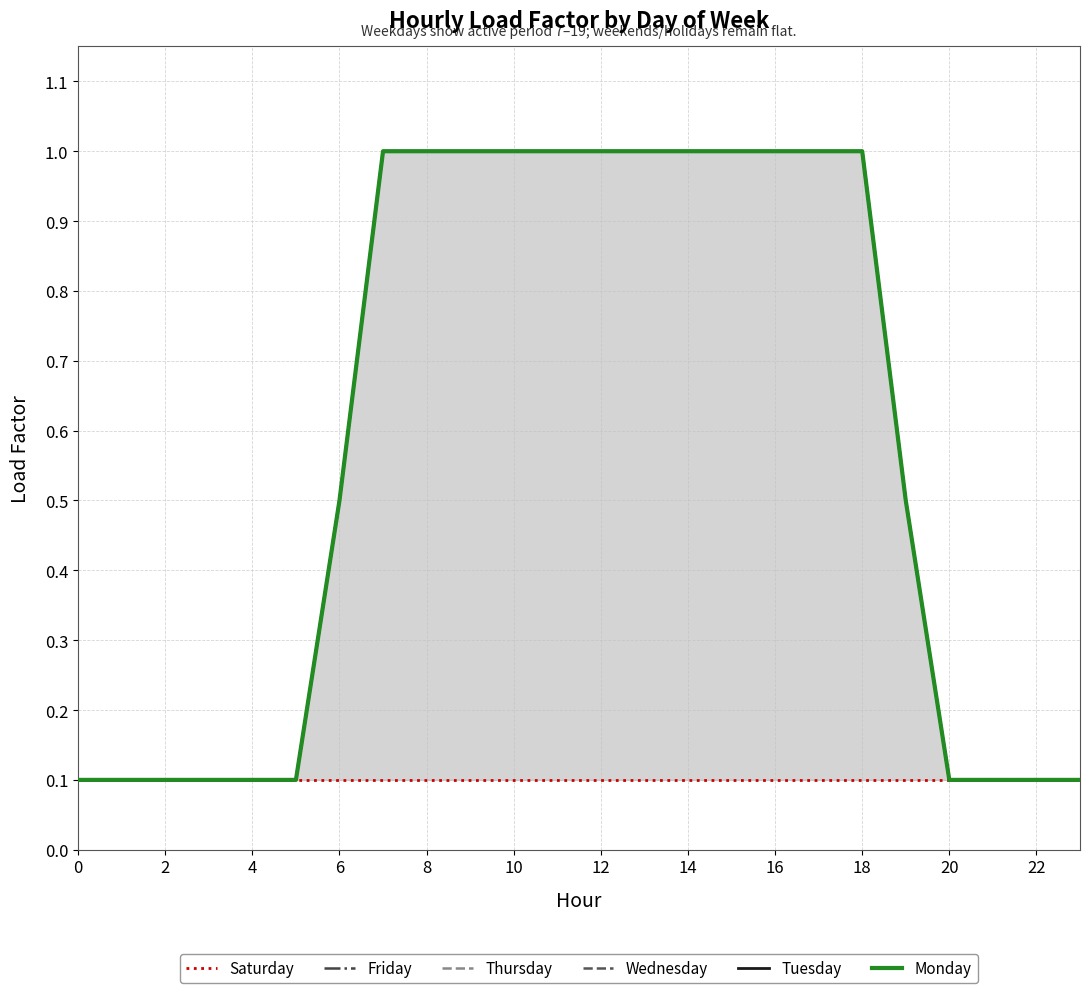

What is the label of the 22nd point from the left?

21